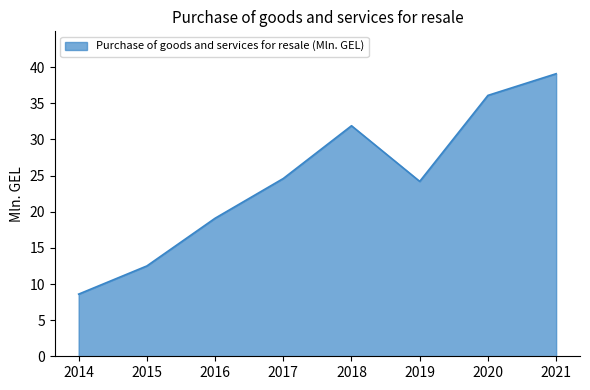

How many series are shown in this chart?

1